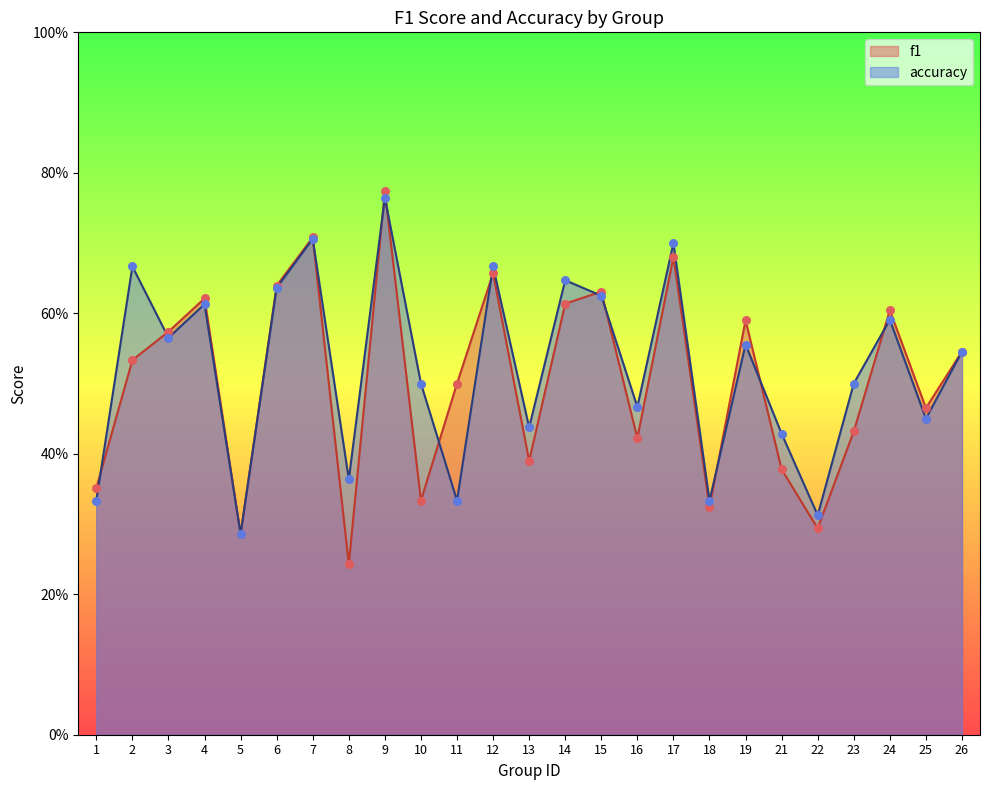

What are all the series names shown in the legend?

f1, accuracy